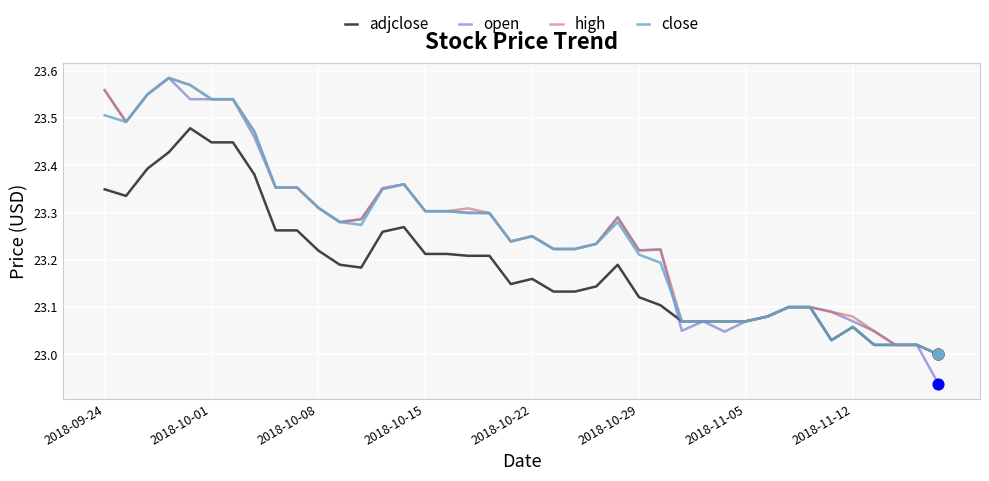

Which series has the largest range (max minus min)?

open